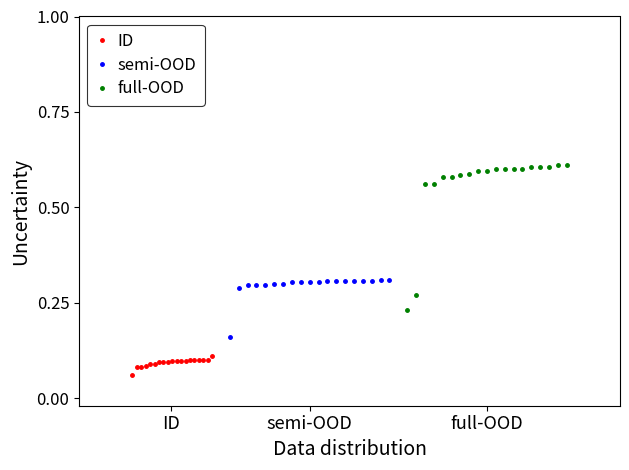

True or false: full-OOD has more than 0 interior local peaks.

False